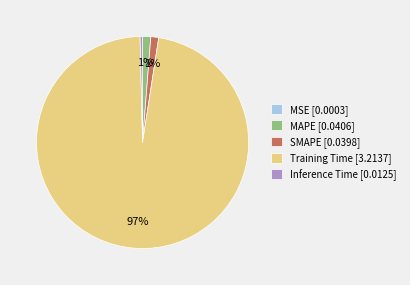

Between Inference Time and SMAPE, which is larger?

SMAPE